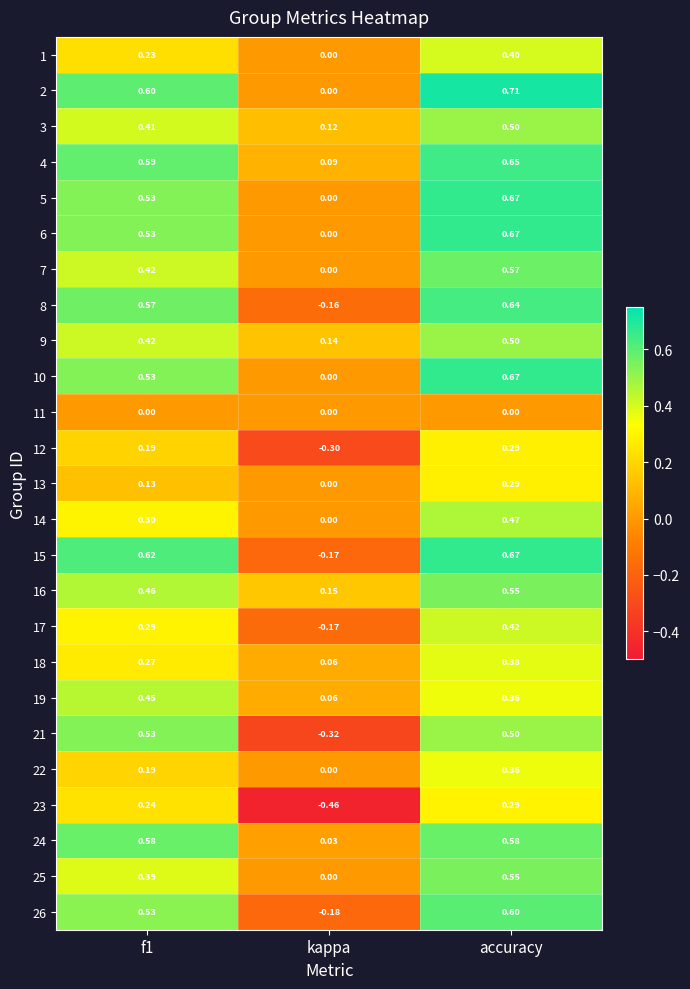

Which label corresponds to the smallest value in the chart?

kappa